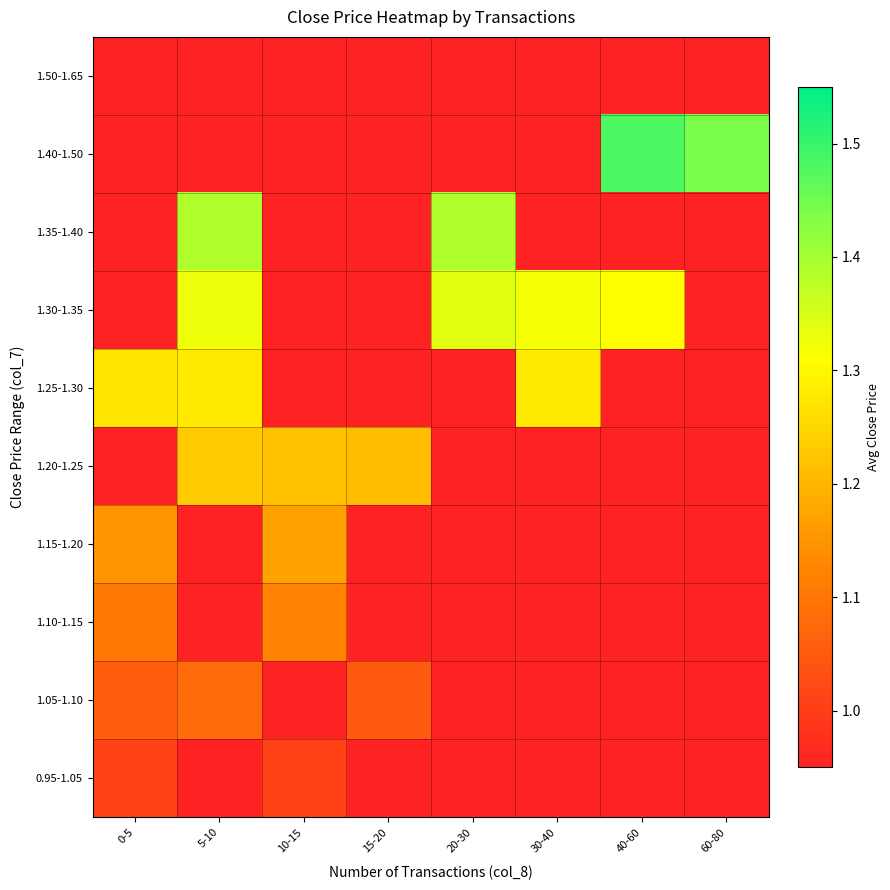

What is the total value across all series at 10-15?

4.5